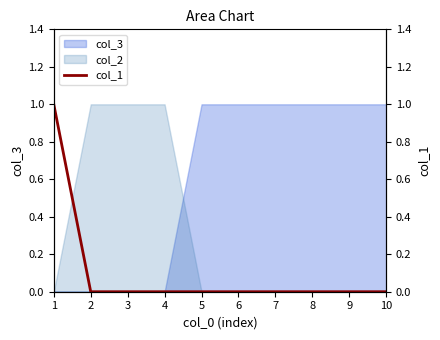

What is the greatest value displayed?

1